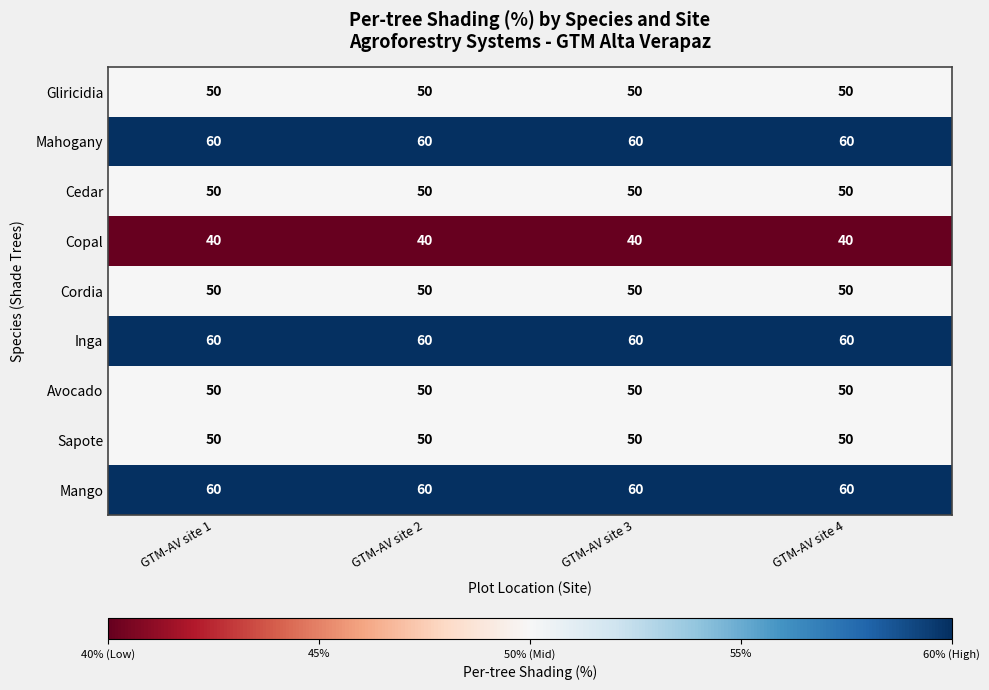

How many categories are shown in the chart?

4